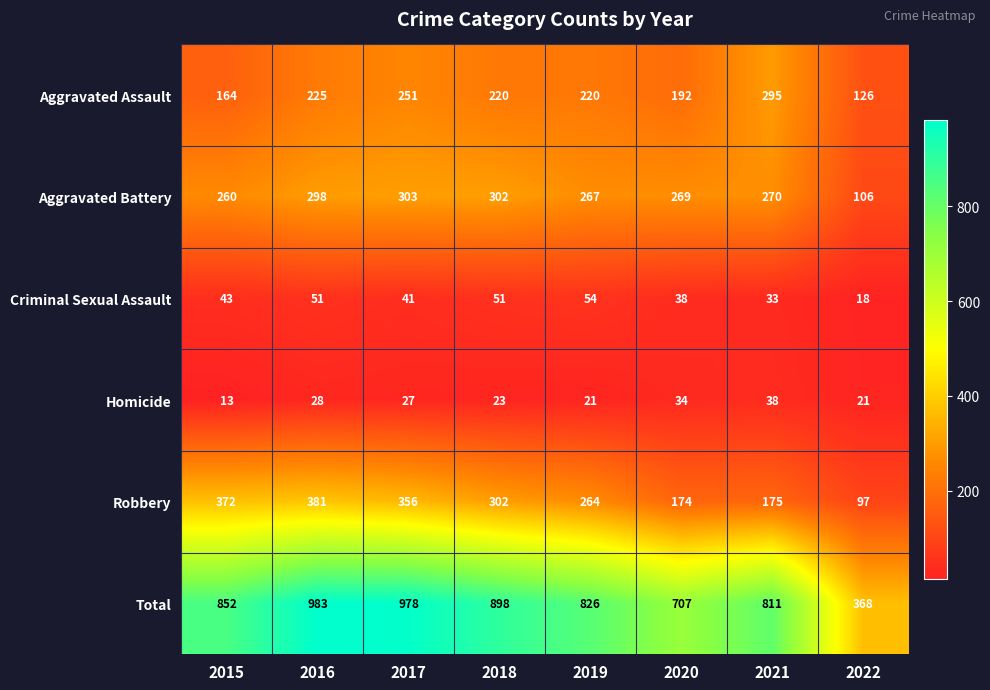

What is the difference between the second highest and second lowest values in the Criminal Sexual Assault series?

18